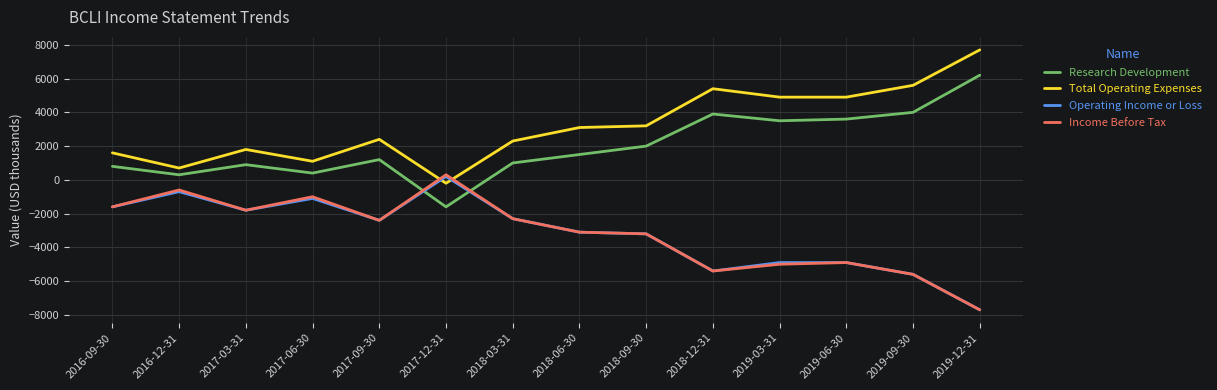

True or false: Research Development and Income Before Tax intersect in this chart.

True